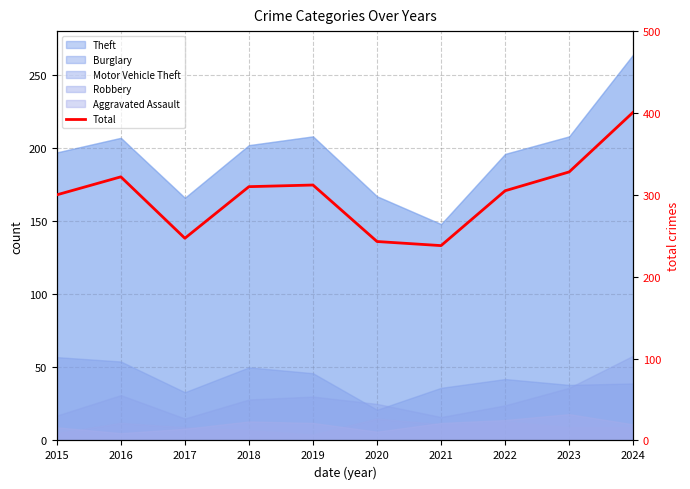

What is the difference between the maximum and minimum values?

163